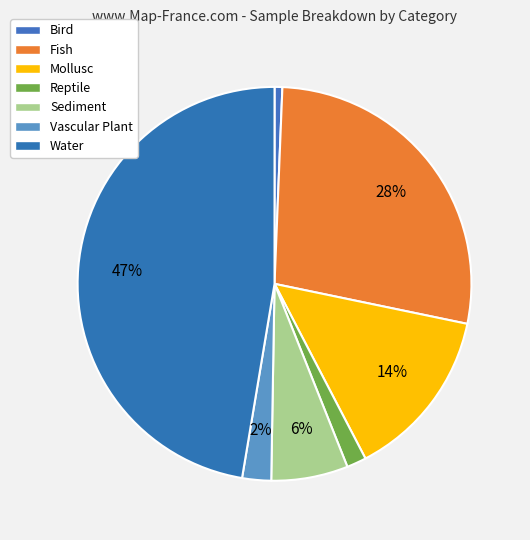

Rank the categories by value from highest to lowest.

Water, Fish, Mollusc, Sediment, Vascular Plant, Reptile, Bird